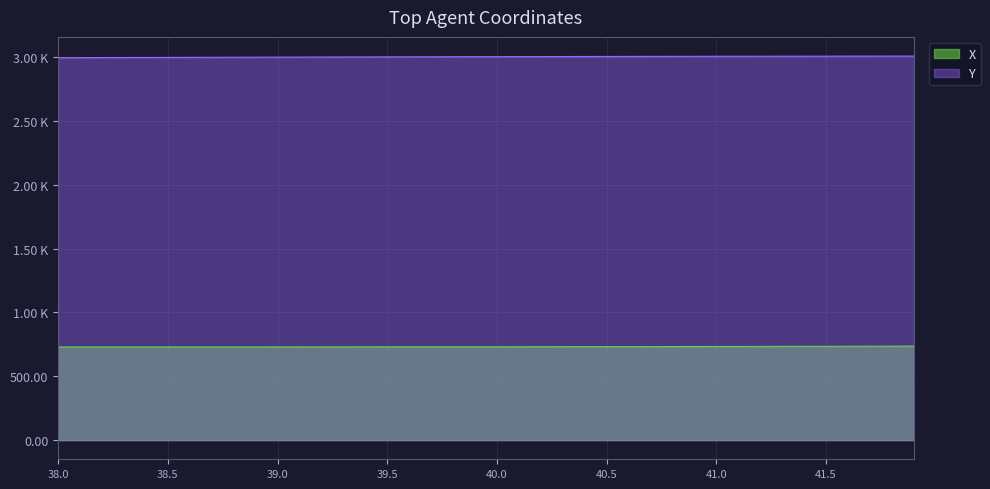

Read the Y value at 39.3.

2999.8